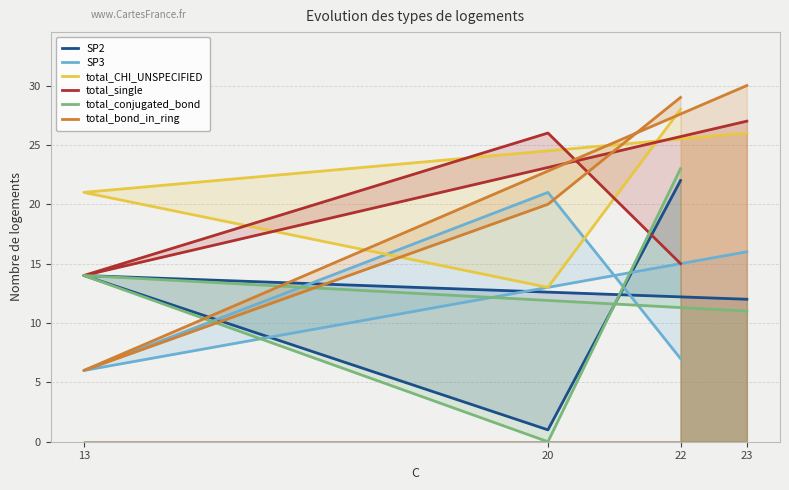

Between which two adjacent categories do SP2 and total_conjugated_bond first intersect?

22 and 20